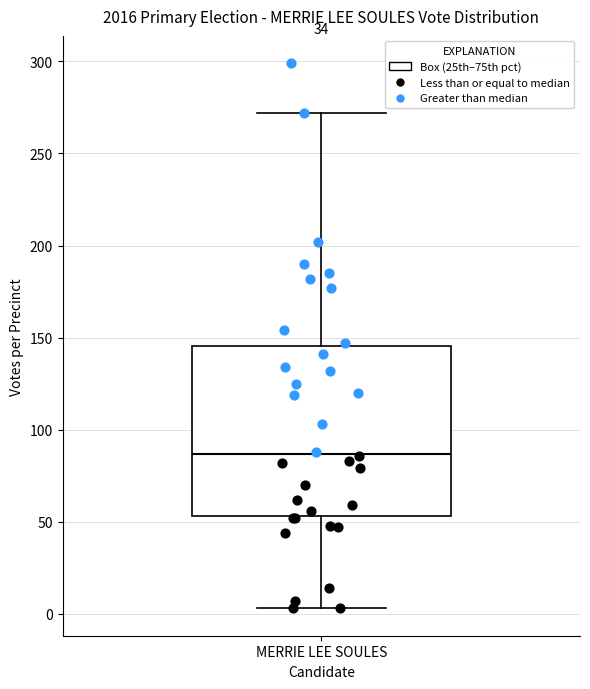

Transcribe this box plot: give where the median line is, the range the box spans, and where the two whiskers end, as read against the y-axis. The values are not printed on the chart, so give them approximately, as read against the axis.

median 85, box 55 to 145, whiskers 5 to 270